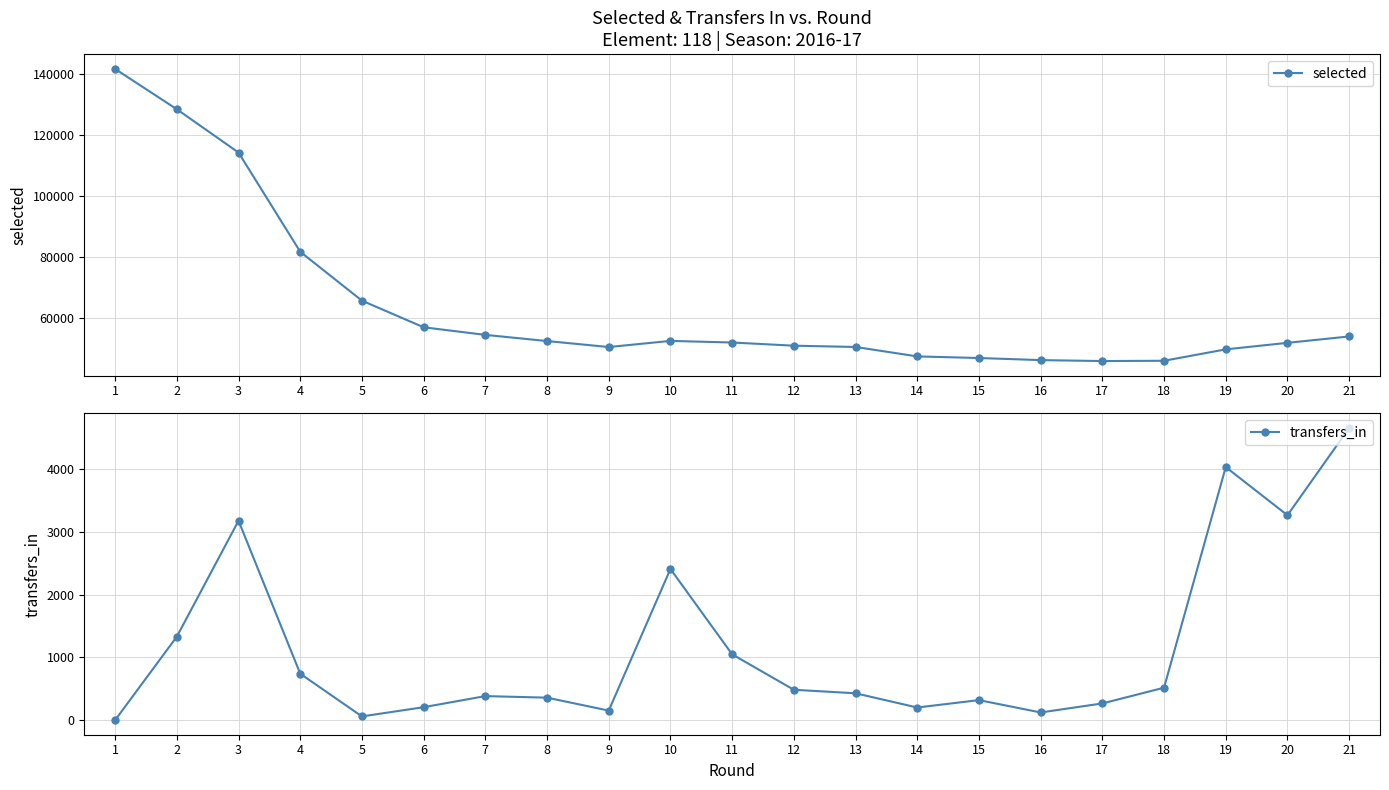

What are all the series names shown in the legend?

selected, transfers_in